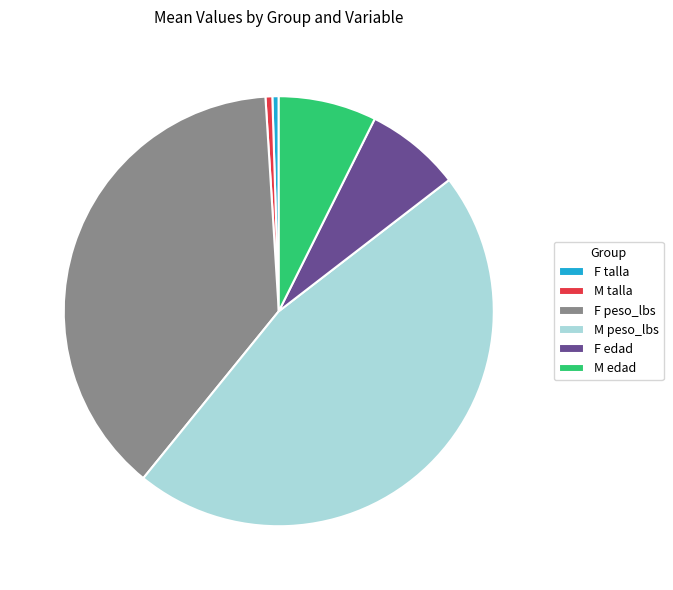

The M peso_lbs slice represents 58% of the pie. True or false?

False